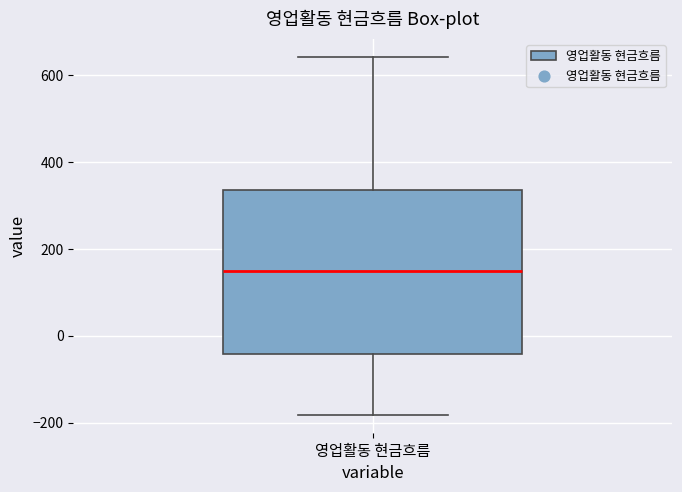

Read this box plot against the y-axis: the position of the median line, the range covered by the box, and the ends of both whiskers. The values are not printed on the chart, so give them approximately, as read against the axis.

median 140, box -40 to 340, whiskers -180 to 640